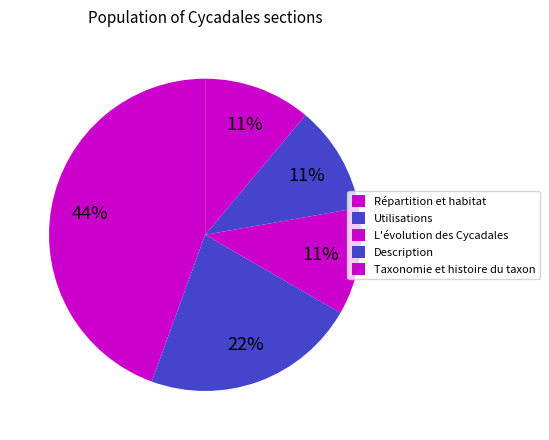

To the nearest percent, what portion does Description represent?

11%